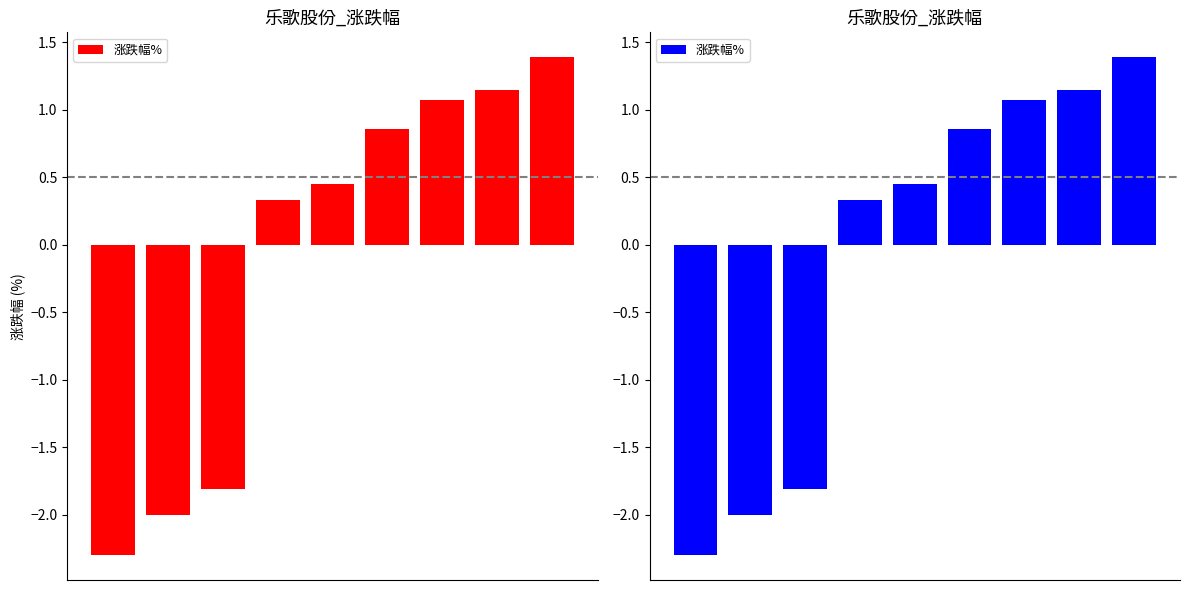

Reading right to left, transcribe all the data shown in this chart.

1.4	1.1	1.1	0.9	0.5	0.3	-1.8	-2.0	-2.3